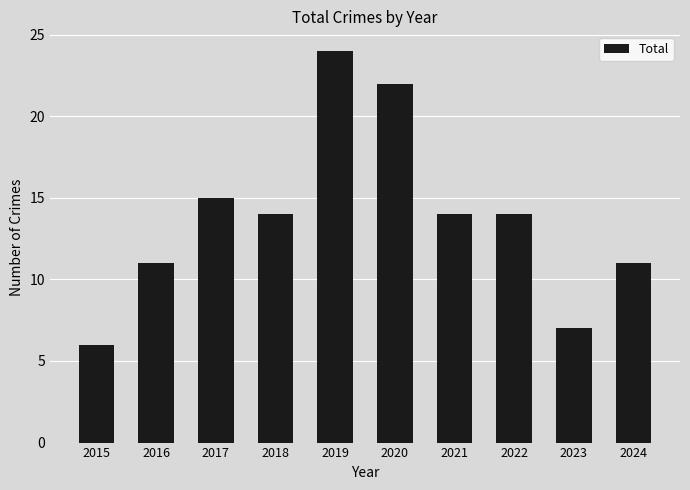

How many series are shown in this chart?

1